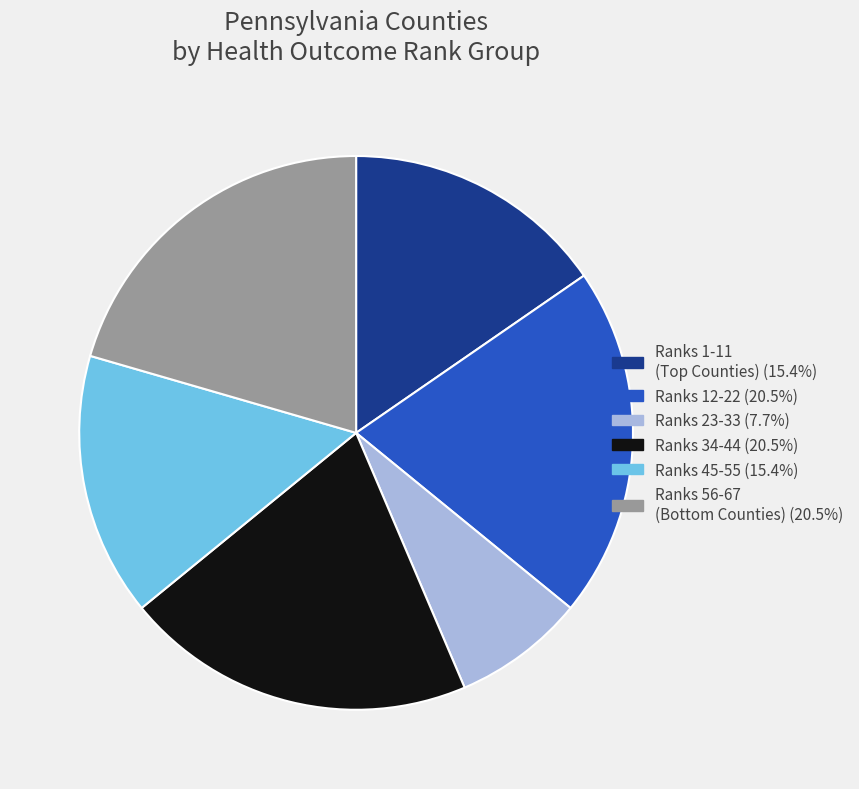

Is there any slice that represents more than half of the pie?

No